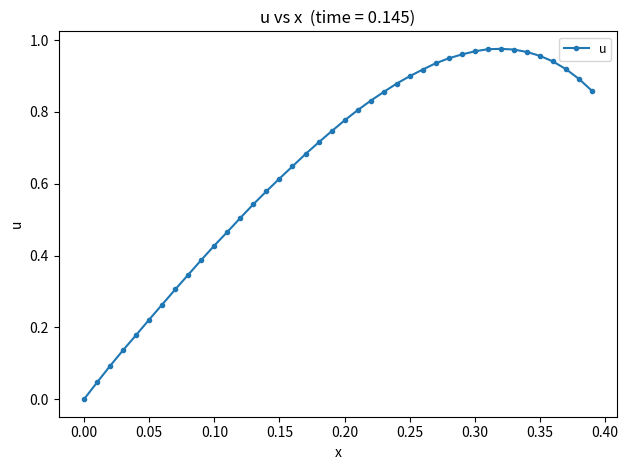

True or false: the data has more than 0 interior local peaks.

True